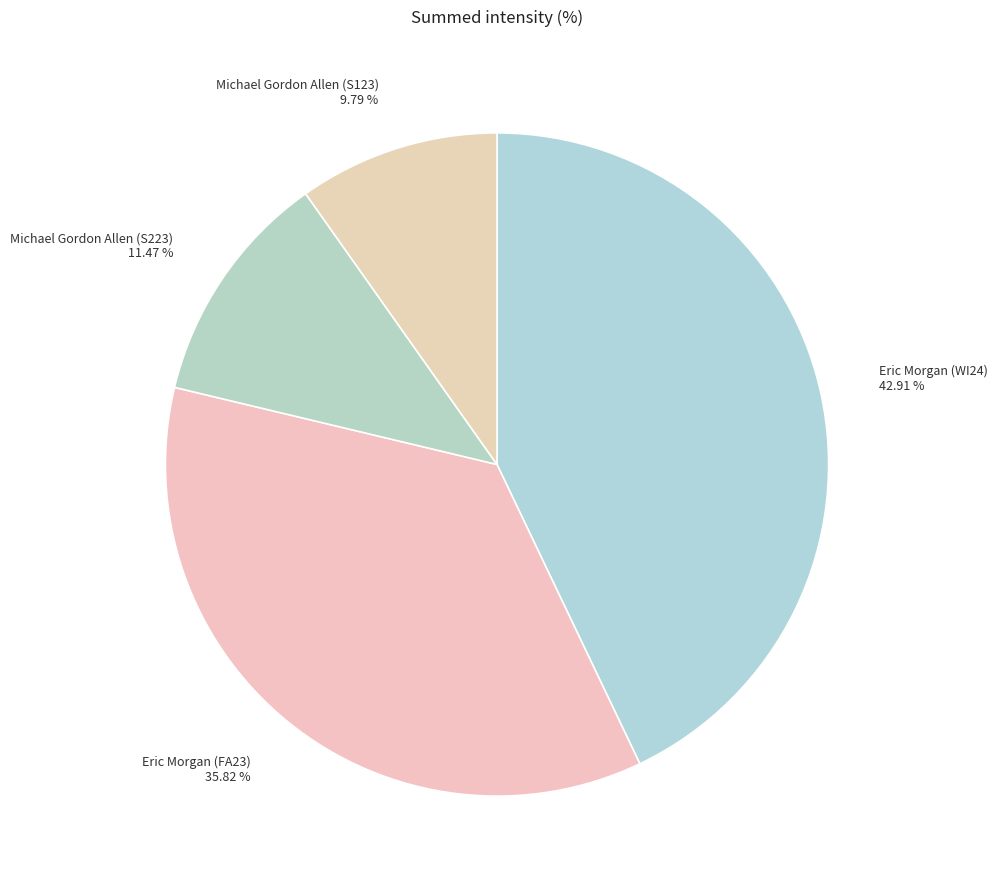

What percentage do Michael Gordon Allen (S223) and Eric Morgan (FA23) together represent?

47.3%